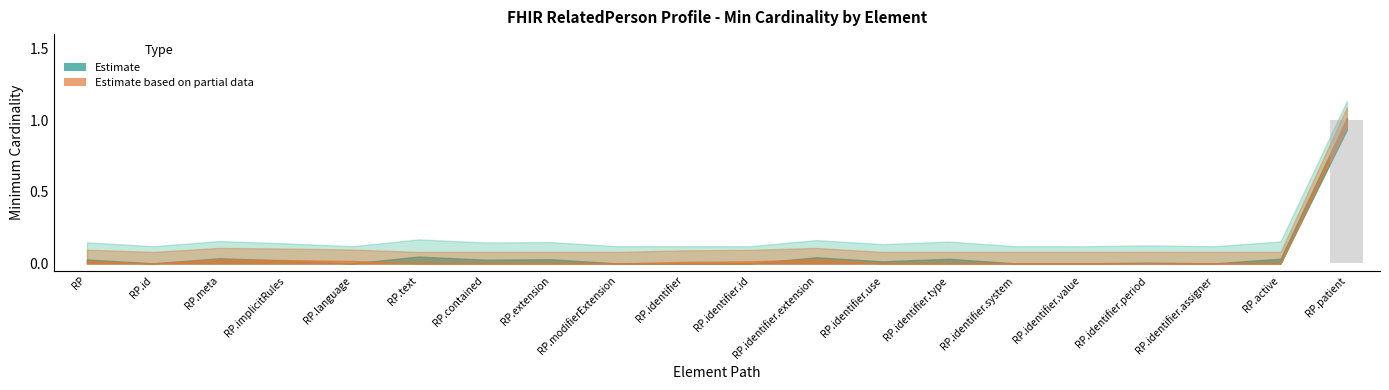

Reading left to right, extract all data points from this chart.

0	0	0	0	0	0	0	0	0	0	0	0	0	0	0	0	0	0	0	1